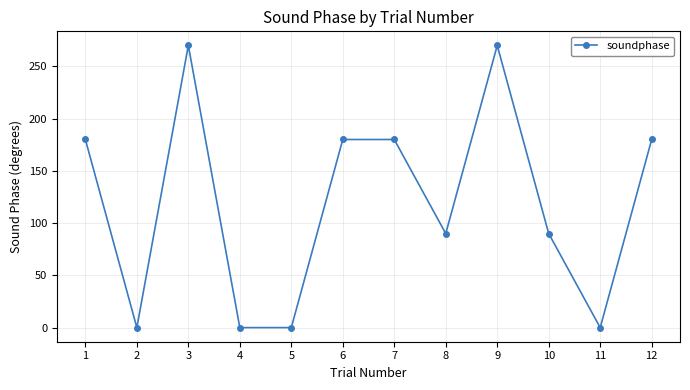

Reading left to right, extract all data points from this chart.

180	0	270	0	0	180	180	90	270	90	0	180